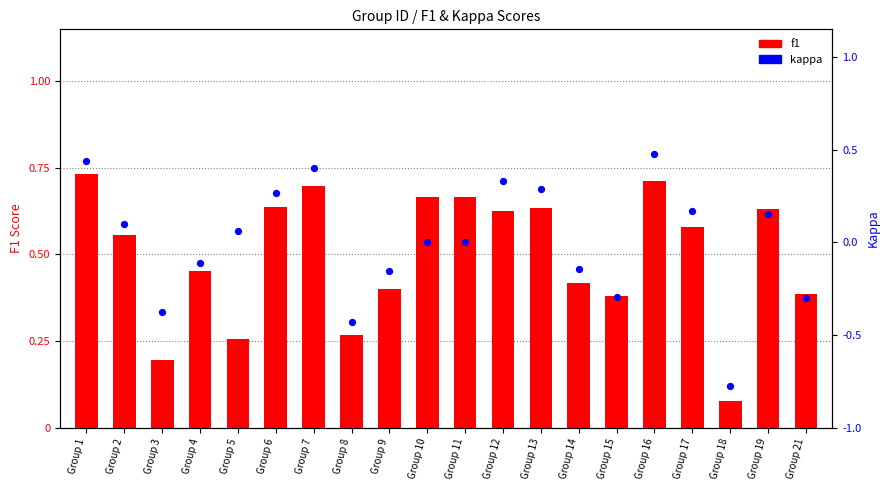

Which series has the largest total across all categories?

f1